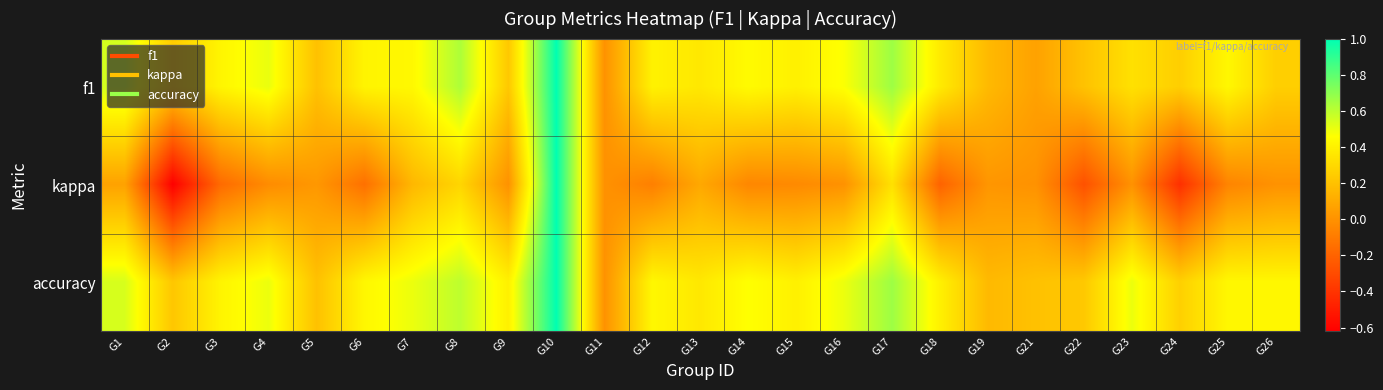

Reading left to right, extract all data points from this chart.

f1: G1=0.6	G2=0.2	G3=0.4	G4=0.5	G5=0.2	G6=0.4	G7=0.4	G8=0.6	G9=0.2	G10=1.0	G11=0.0	G12=0.4	G13=0.4	G14=0.4	G15=0.4	G16=0.5	G17=0.7	G18=0.4	G19=0.2	G21=0.1	G22=0.2	G23=0.3	G24=0.3	G25=0.4	G26=0.3
kappa: G1=0.1	G2=-0.6	G3=-0.2	G4=-0.0	G5=0.0	G6=-0.1	G7=0.2	G8=0.3	G9=0.0	G10=1.0	G11=0.0	G12=-0.1	G13=0.1	G14=-0.0	G15=-0.0	G16=0.0	G17=0.3	G18=-0.2	G19=0.0	G21=0.0	G22=-0.3	G23=0.0	G24=-0.4	G25=-0.1	G26=0.0
accuracy: G1=0.5	G2=0.2	G3=0.4	G4=0.5	G5=0.2	G6=0.4	G7=0.5	G8=0.6	G9=0.4	G10=1.0	G11=0.0	G12=0.4	G13=0.4	G14=0.5	G15=0.4	G16=0.5	G17=0.7	G18=0.4	G19=0.2	G21=0.2	G22=0.2	G23=0.5	G24=0.3	G25=0.4	G26=0.4